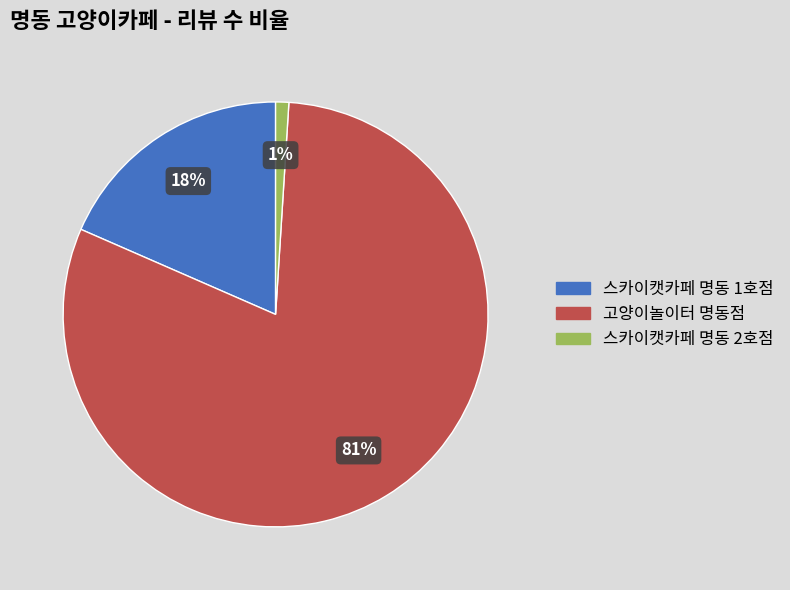

To the nearest percent, what percentage of the pie is 스카이캣카페 명동 1호점?

18%